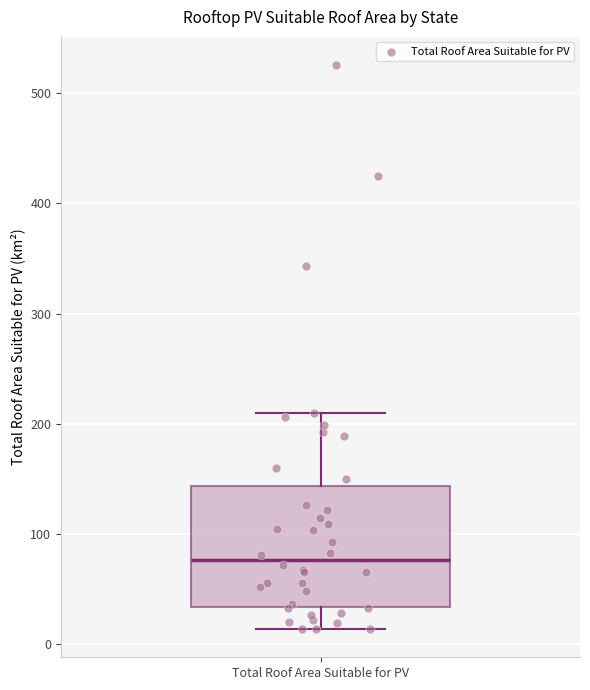

Where is the upper edge of the box for Total Roof Area Suitable for PV on the y-axis? The values are not printed on the chart, so give them approximately, as read against the axis.

140